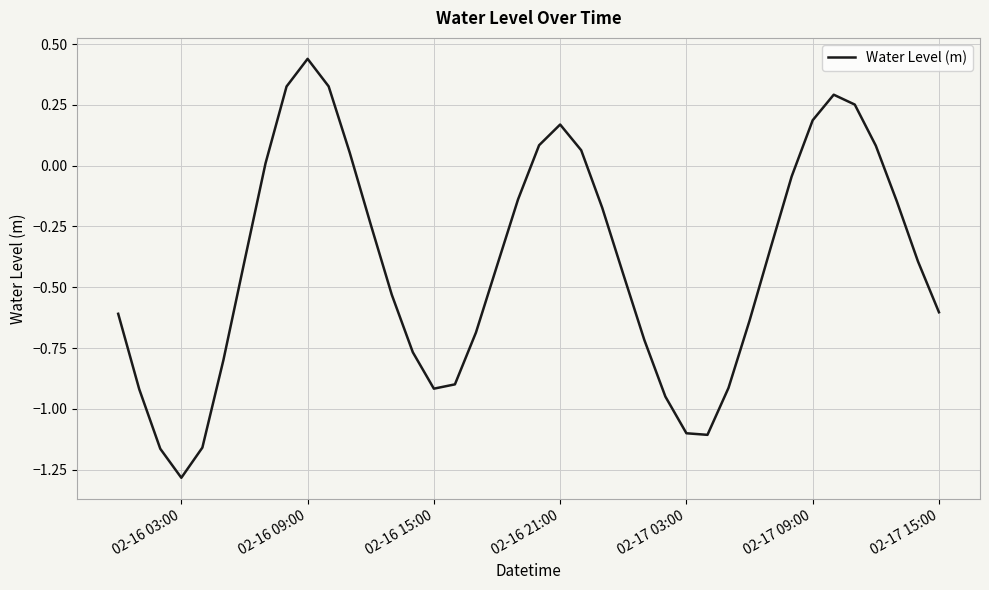

What is the minimum value shown in the chart?

-1.3